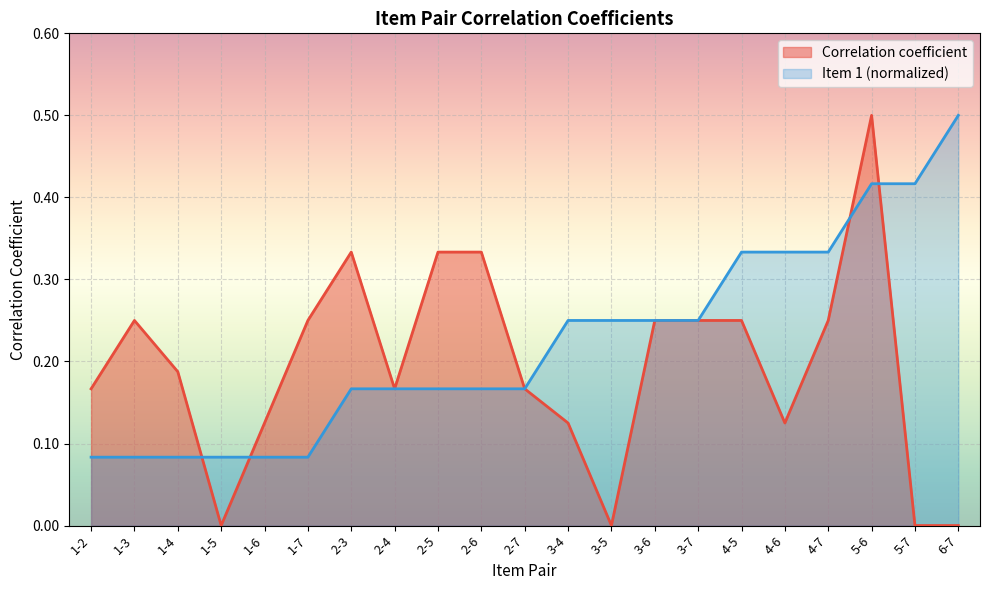

What is the difference between the second highest and minimum values in the Item 1 series?

0.3